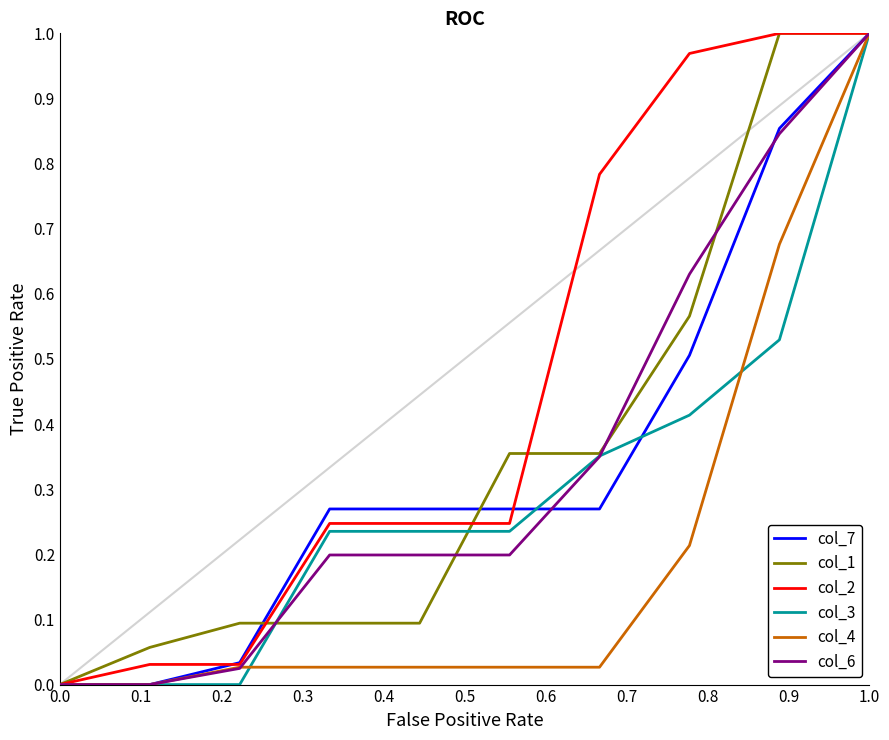

How many values in col_2 are above zero?

9